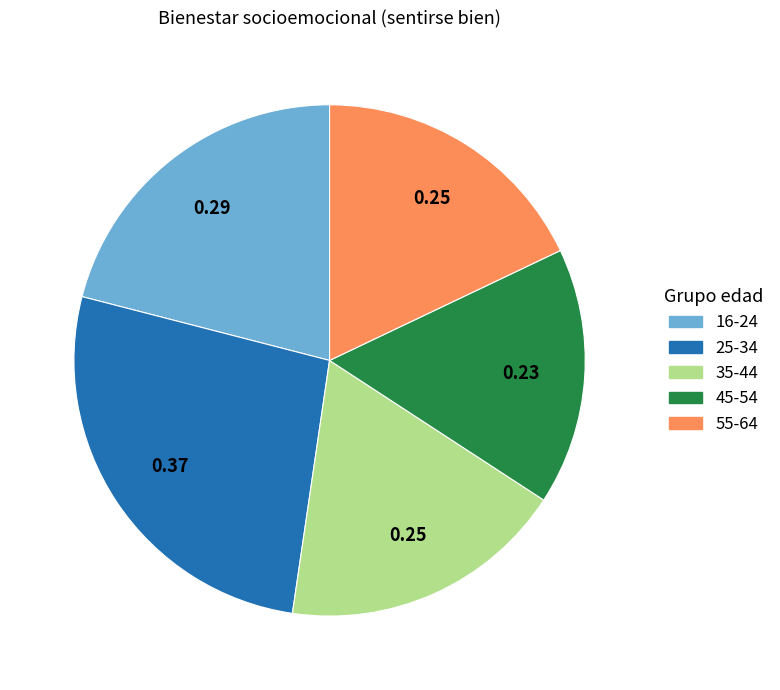

What is the smallest slice in the pie chart?

45-54